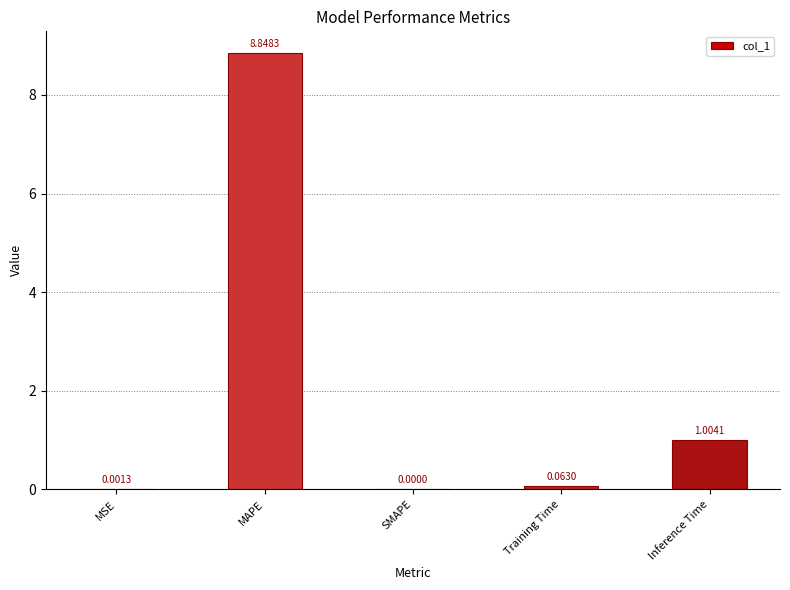

Are the bars horizontal?

No